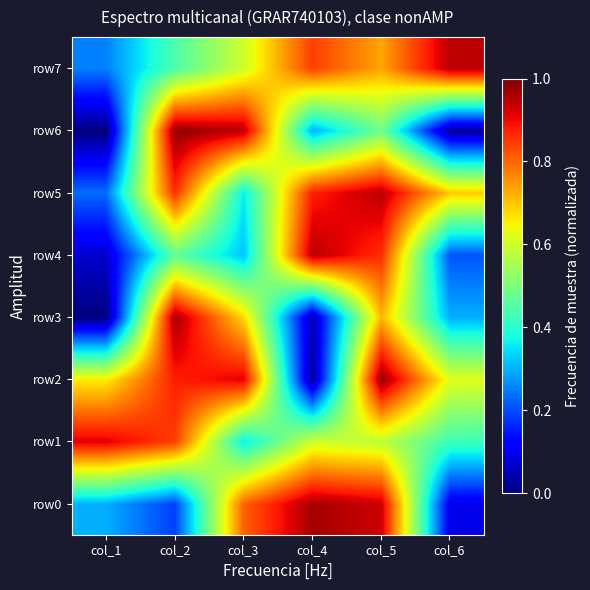

Reading right to left, transcribe all the data shown in this chart.

row0: col_6=0.1	col_5=0.9	col_4=1.0	col_3=0.8	col_2=0.2	col_1=0.3
row1: col_6=0.4	col_5=0.6	col_4=0.6	col_3=0.4	col_2=0.8	col_1=0.9
row2: col_6=0.6	col_5=1.0	col_4=0.0	col_3=0.9	col_2=0.9	col_1=0.7
row3: col_6=0.3	col_5=0.7	col_4=0.0	col_3=0.7	col_2=1.0	col_1=0.0
row4: col_6=0.2	col_5=0.9	col_4=0.9	col_3=0.3	col_2=0.5	col_1=0.1
row5: col_6=0.7	col_5=0.9	col_4=0.9	col_3=0.4	col_2=0.9	col_1=0.2
row6: col_6=0.0	col_5=0.5	col_4=0.3	col_3=0.9	col_2=1.0	col_1=0.0
row7: col_6=0.9	col_5=0.7	col_4=0.8	col_3=0.6	col_2=0.4	col_1=0.3